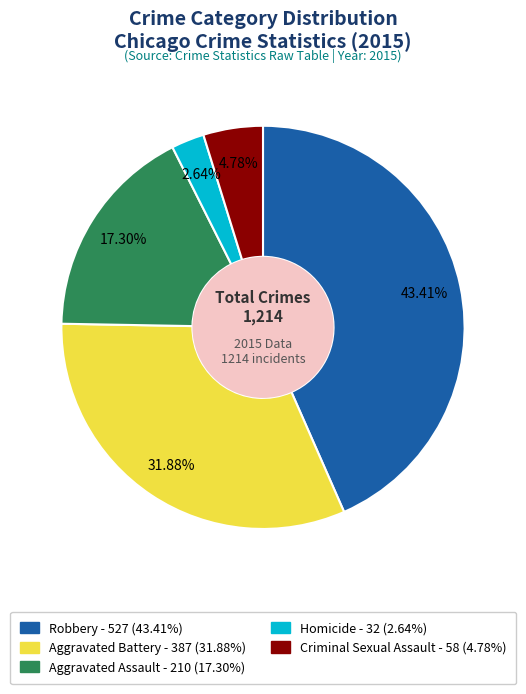

What percentage is the Aggravated Assault slice, to the nearest percent?

17%